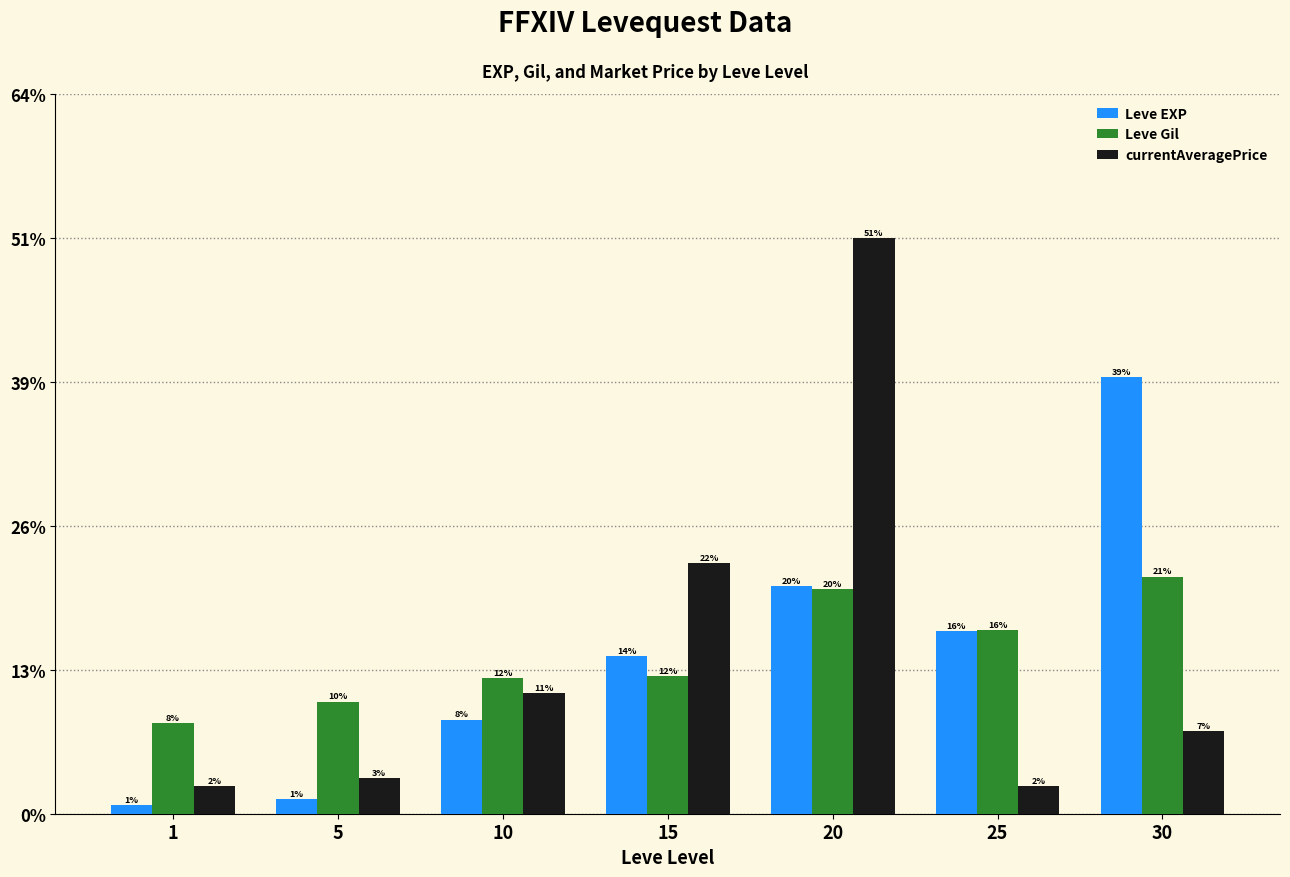

At which category is the sum across all series the highest?

20